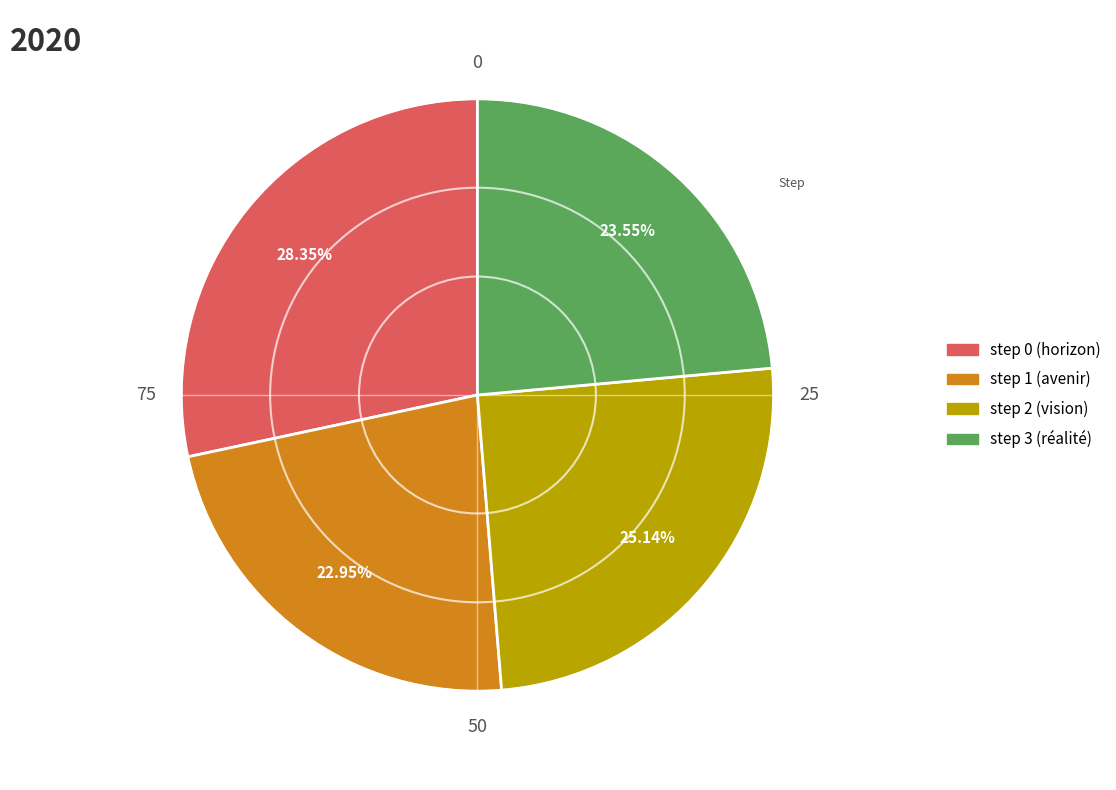

True or false: step 2 (vision) accounts for 25% of the total.

True